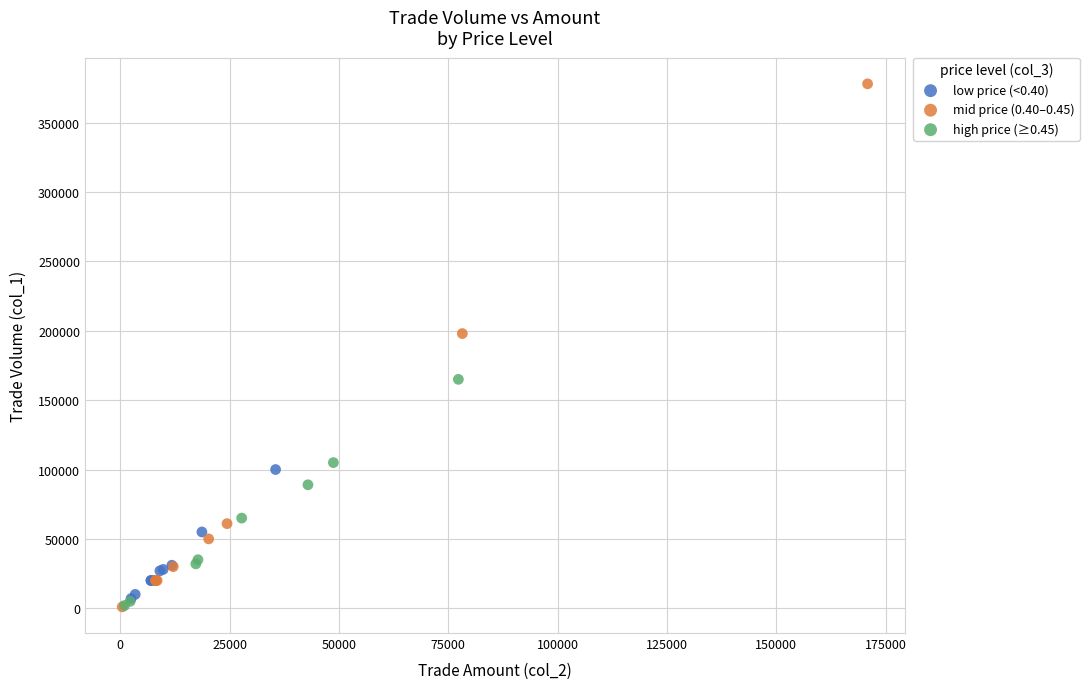

Which series has the widest spread of Y values?

mid price (0.40–0.45)